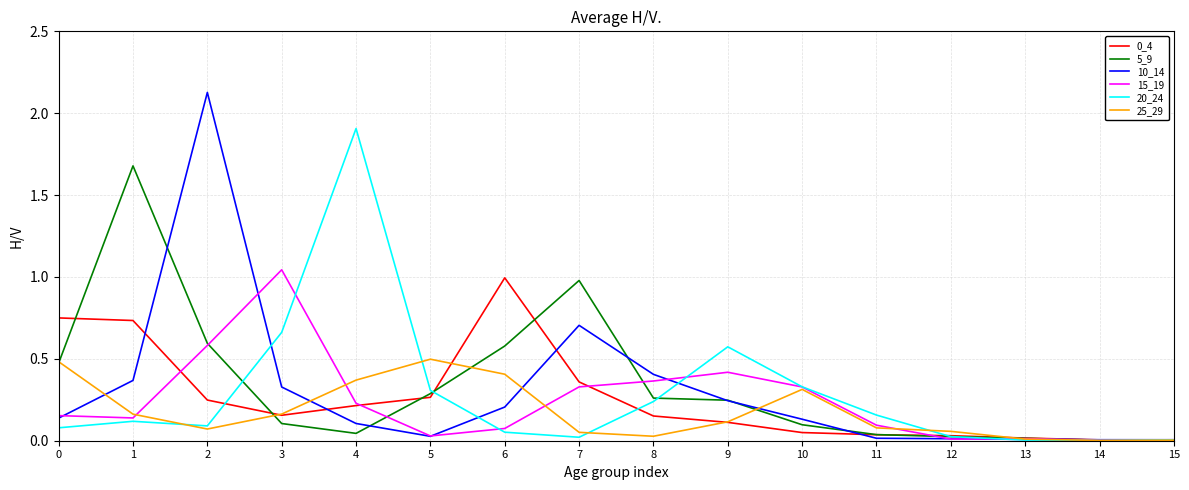

What is the total value across all series at 3?

2.5